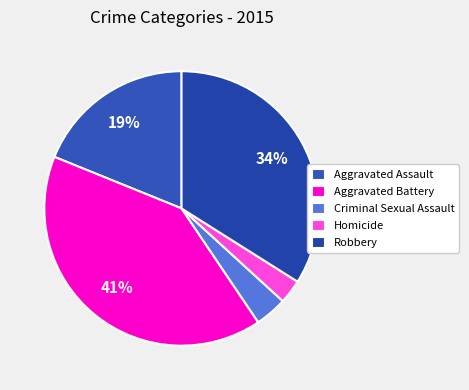

To the nearest percent, what is the difference between the Criminal Sexual Assault and Aggravated Battery slice percentages?

37%